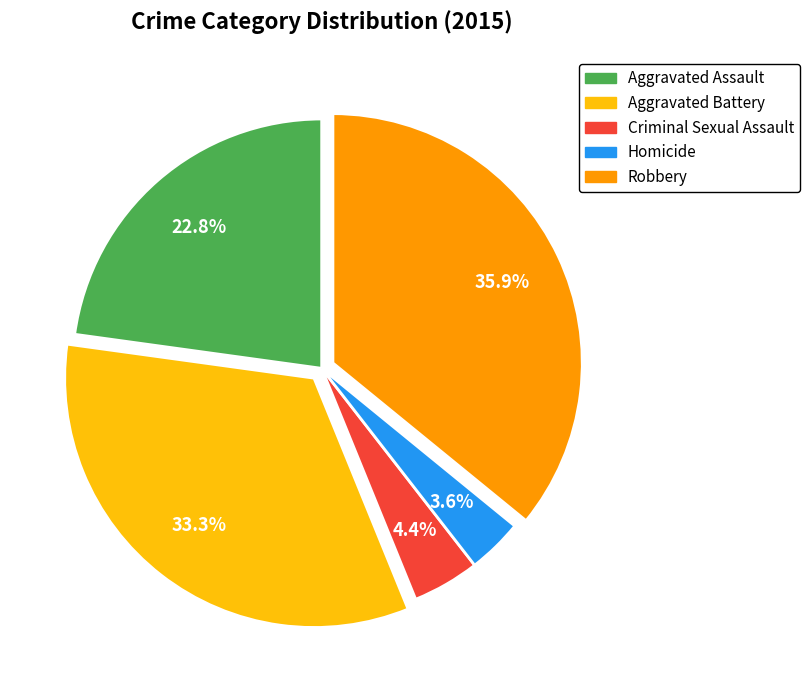

Rank the categories by value from lowest to highest.

Homicide, Criminal Sexual Assault, Aggravated Assault, Aggravated Battery, Robbery